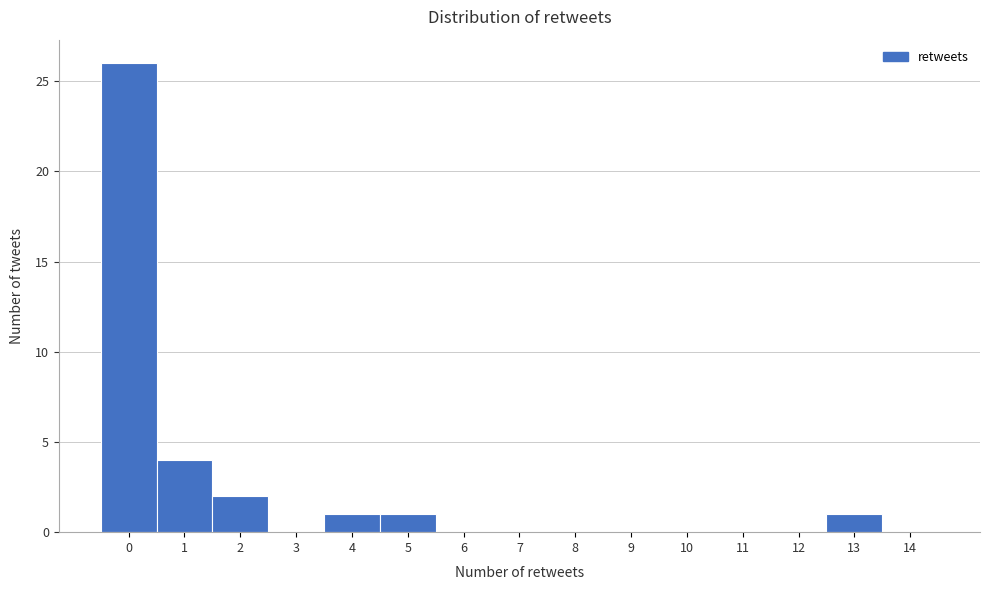

Reading right to left, extract all data points from this chart.

14=0	13=1	12=0	11=0	10=0	9=0	8=0	7=0	6=0	5=1	4=1	3=0	2=2	1=4	0=26